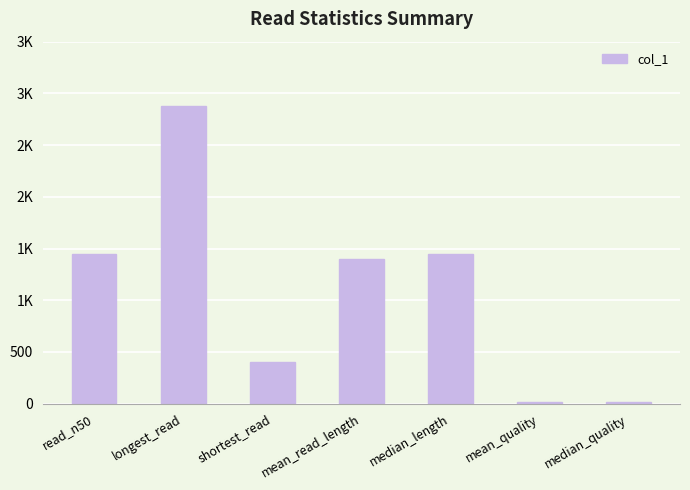

What is the label of the 6th bar from the left?

mean_quality